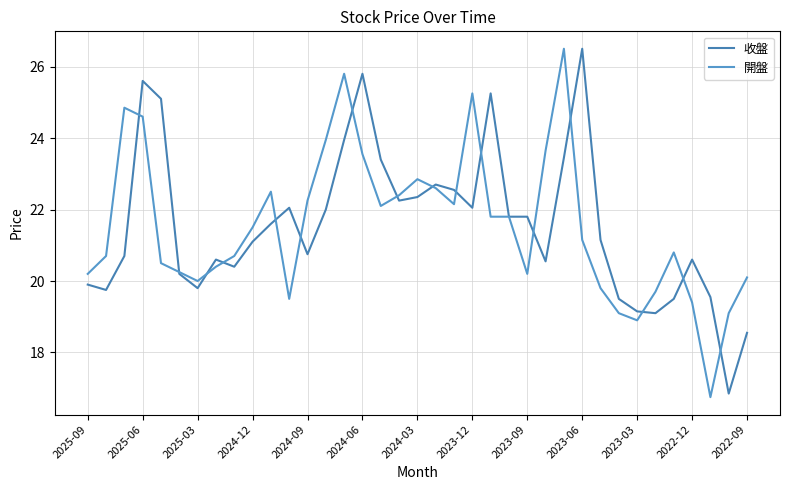

Rank the categories by 開盤 value from lowest to highest.

34, 30, 29, 35, 33, 2022-12, 31, 28, 2024-03, 36, 2025-09, 24, 2024-06, 2023-12, 2024-09, 2025-06, 2023-09, 32, 27, 2023-06, 22, 23, 16, 20, 2022-09, 17, 2023-03, 19, 18, 15, 25, 13, 2024-12, 2025-03, 21, 14, 26